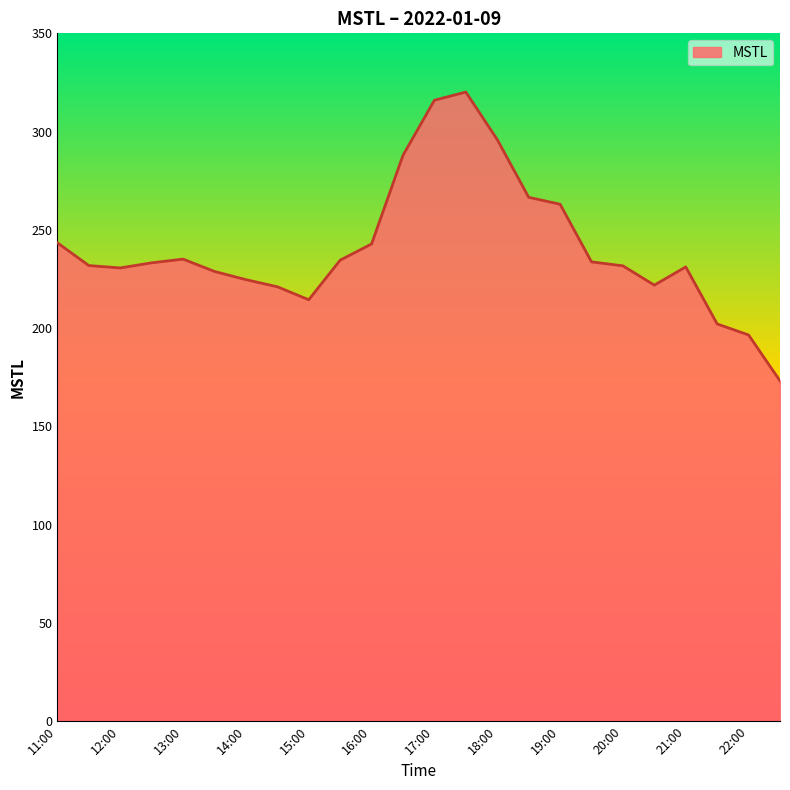

What is the difference between the maximum and minimum values?

146.9